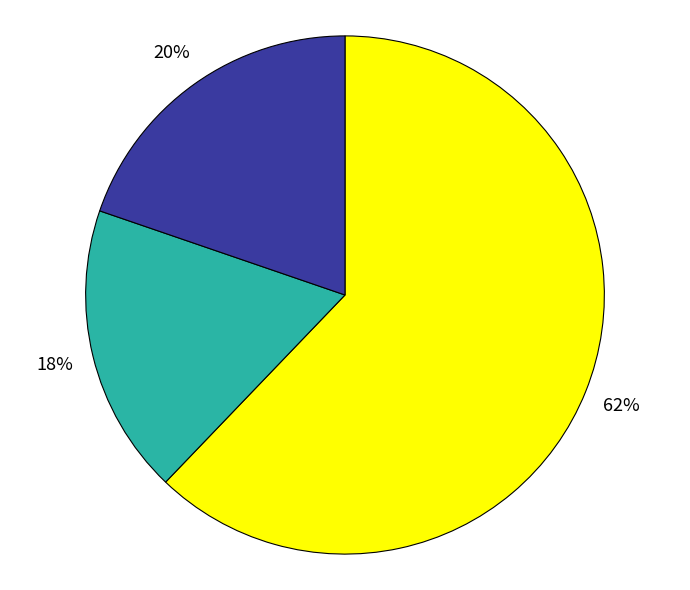

To the nearest percent, what is the difference between the largest and smallest slice percentages?

44%